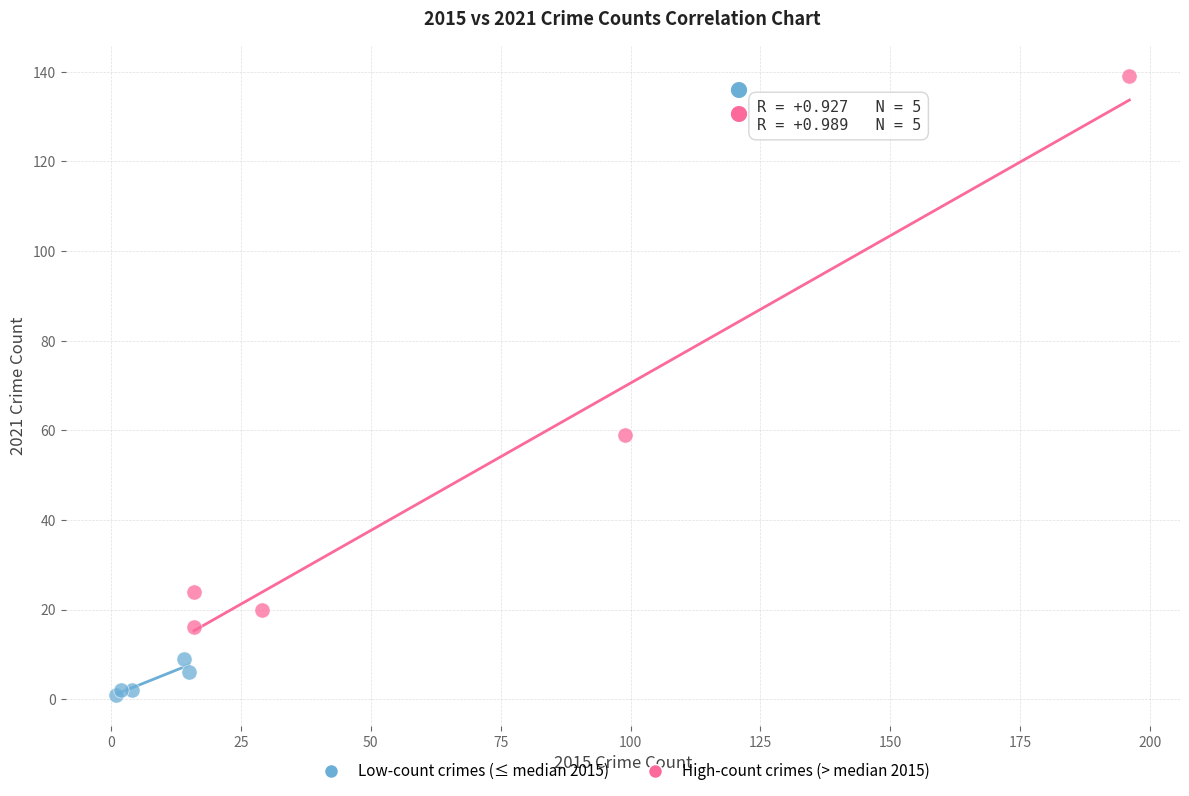

Which series has the largest Y range (max minus min)?

High-count crimes (> median 2015)